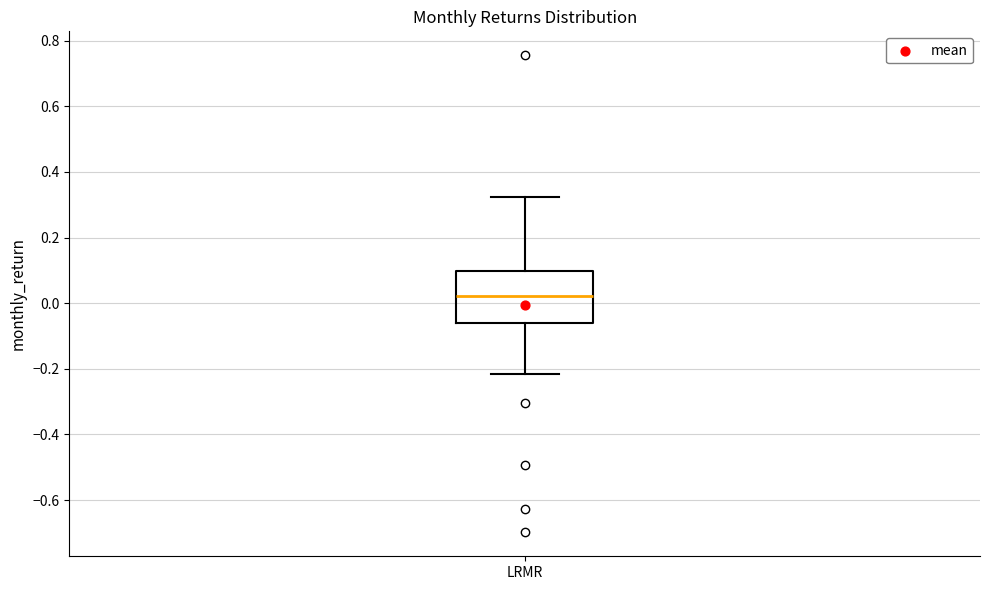

Transcribe this box plot: give where the median line is, the range the box spans, and where the two whiskers end, as read against the y-axis. The values are not printed on the chart, so give them approximately, as read against the axis.

median 0.02, box -0.06 to 0.10, whiskers -0.22 to 0.32